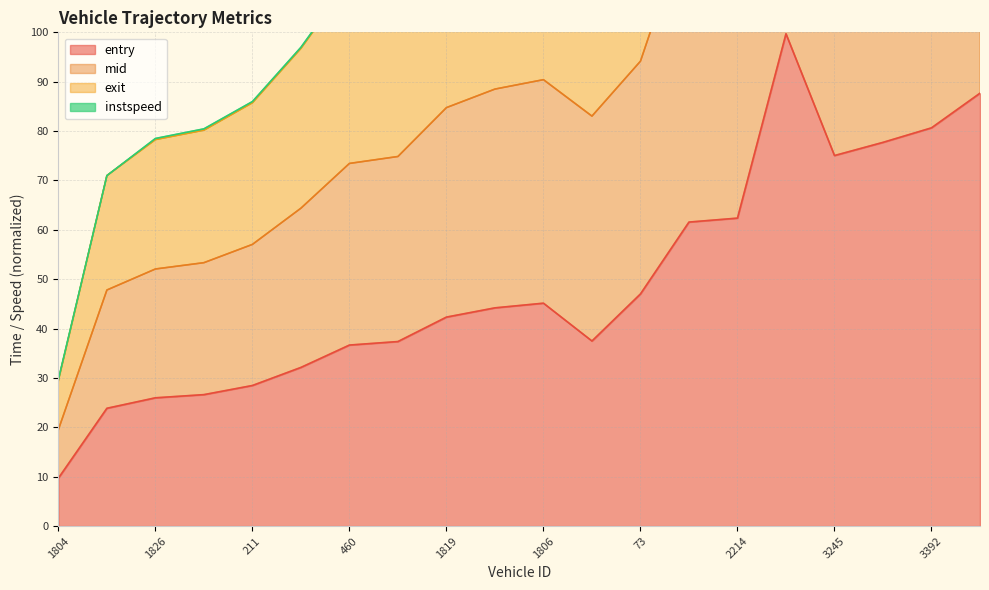

True or false: entry and exit cross at least once.

False